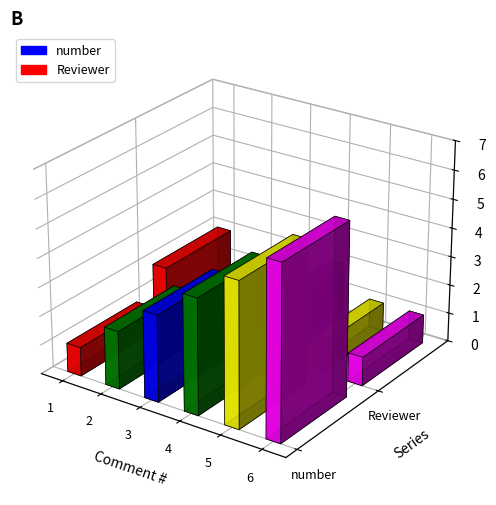

What is the value of the number bar at the 6th from the left?

6